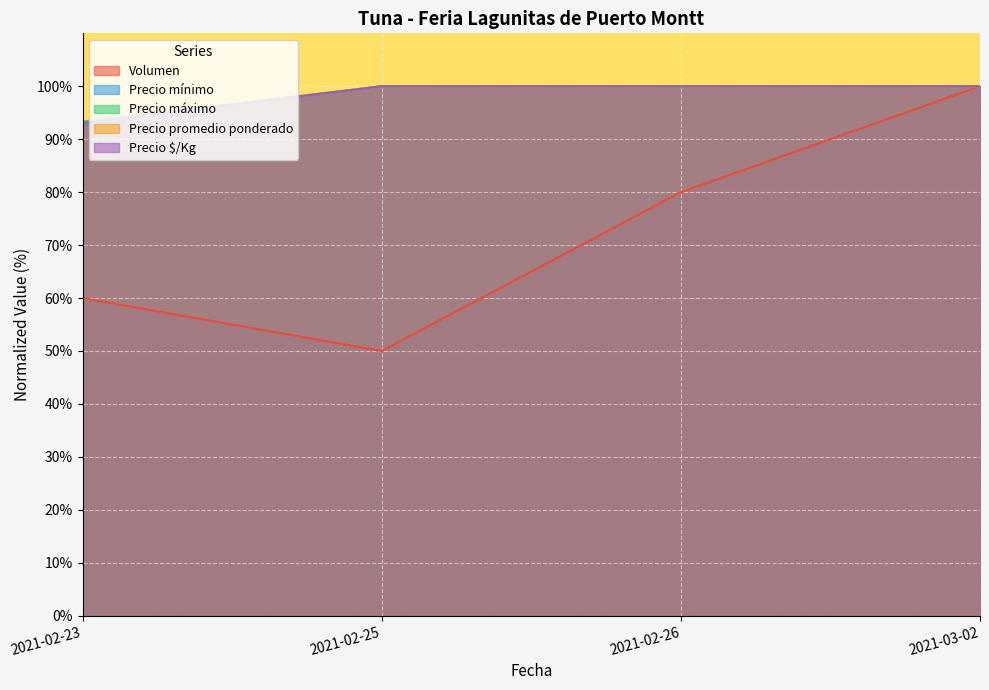

Reading left to right, transcribe all the data shown in this chart.

Volumen: 2021-02-23=60.0	2021-02-25=50.0	2021-02-26=80.0	2021-03-02=100.0
Precio mínimo: 2021-02-23=92.9	2021-02-25=100.0	2021-02-26=100.0	2021-03-02=100.0
Precio máximo: 2021-02-23=93.3	2021-02-25=100.0	2021-02-26=100.0	2021-03-02=100.0
Precio promedio ponderado: 2021-02-23=93.1	2021-02-25=100.0	2021-02-26=100.0	2021-03-02=100.0
Precio $/Kg: 2021-02-23=93.1	2021-02-25=100.0	2021-02-26=100.0	2021-03-02=100.0